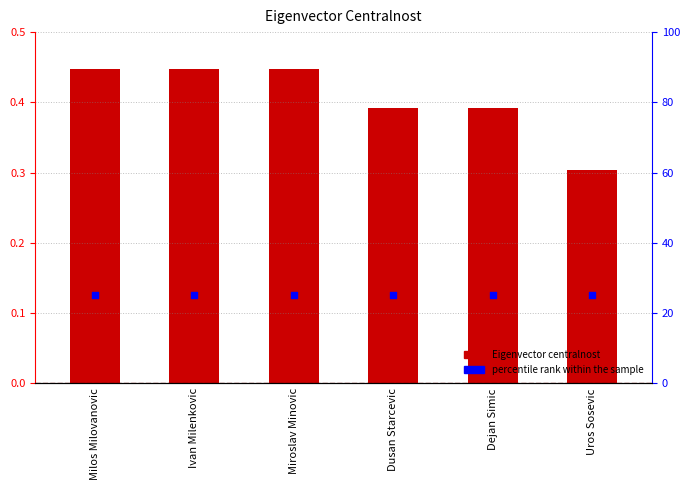

At how many categories does at least one series exceed 6?

6